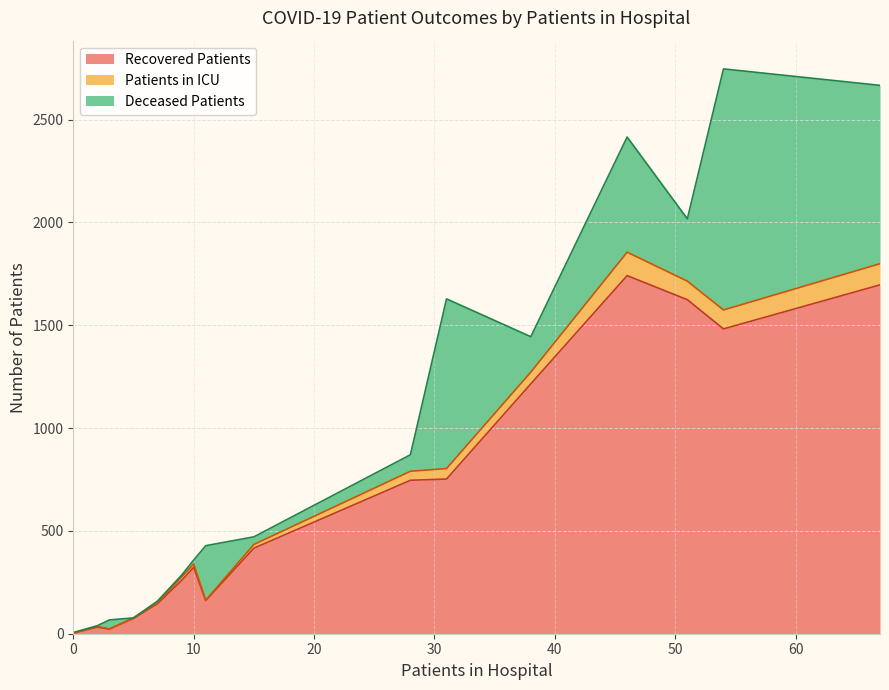

What is the highest value of the Recovered Patients series?

1741